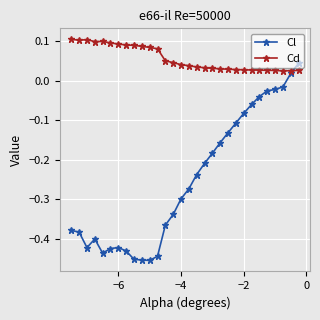

List the series in order of their peak value, highest first.

Cd, Cl